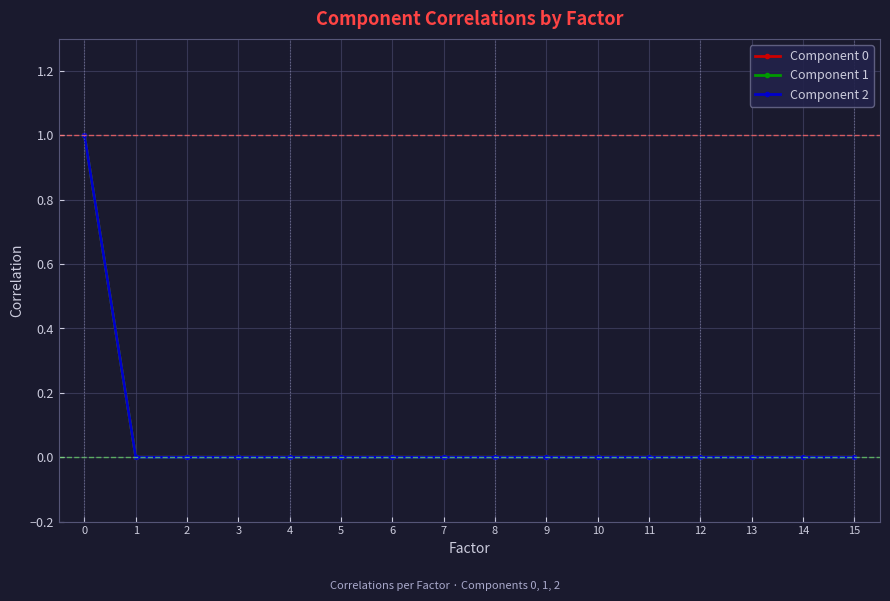

Reading left to right, list all the values displayed in this chart.

Component 0: 0=1	1=0	2=0	3=0	4=0	5=0	6=0	7=0	8=0	9=0	10=0	11=0	12=0	13=0	14=0	15=0
Component 1: 0=1	1=0	2=0	3=0	4=0	5=0	6=0	7=0	8=0	9=0	10=0	11=0	12=0	13=0	14=0	15=0
Component 2: 0=1	1=0	2=0	3=0	4=0	5=0	6=0	7=0	8=0	9=0	10=0	11=0	12=0	13=0	14=0	15=0